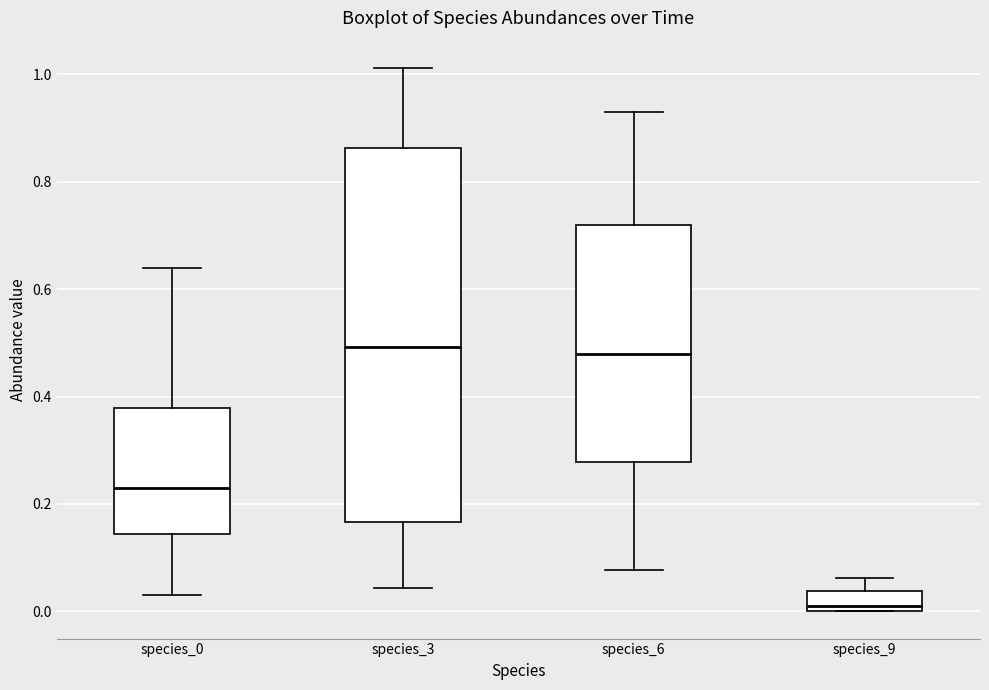

Reading left to right, read every box against the y-axis: the position of its median line, the range the box covers, and the ends of its whiskers. The values are not printed on the chart, so give them approximately, as read against the axis.

species_0: median 0.22, box 0.14 to 0.38, whiskers 0.04 to 0.64
species_3: median 0.50, box 0.16 to 0.86, whiskers 0.04 to 1.02
species_6: median 0.48, box 0.28 to 0.72, whiskers 0.08 to 0.92
species_9: median 0.00 (just above the box's lower edge), box 0.00 to 0.04, whiskers 0.00 to 0.06